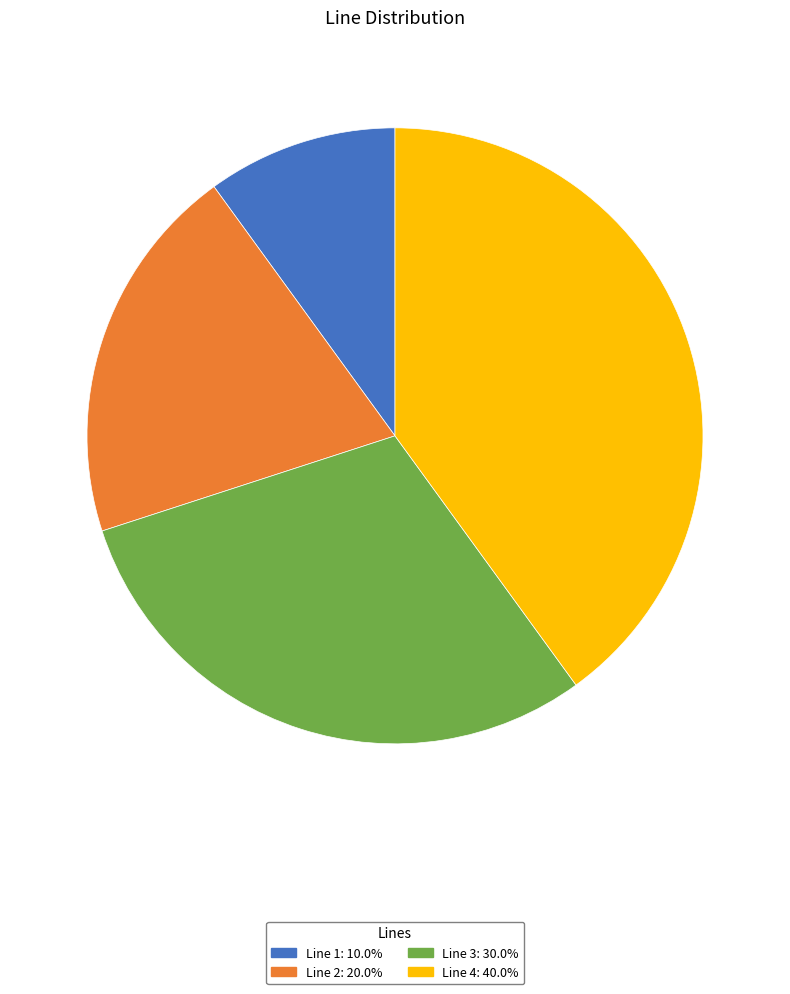

How many slices are in this pie chart?

4